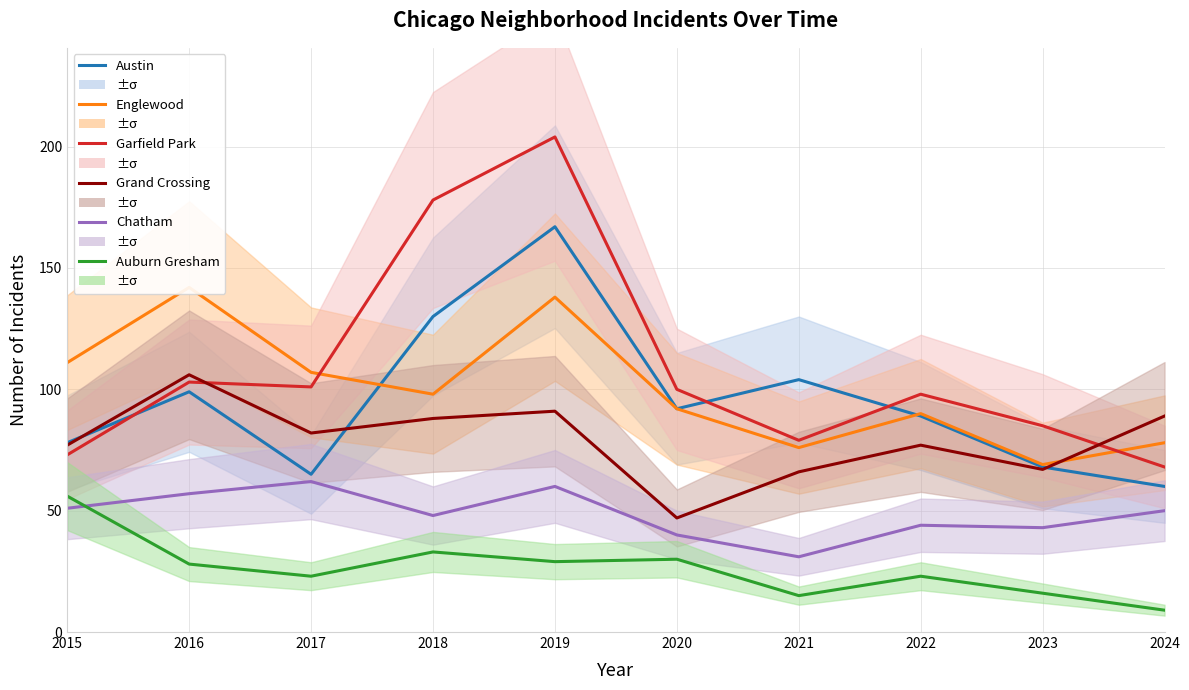

Is the value of Garfield Park at 2022 greater than the value of Auburn Gresham at 2015?

Yes